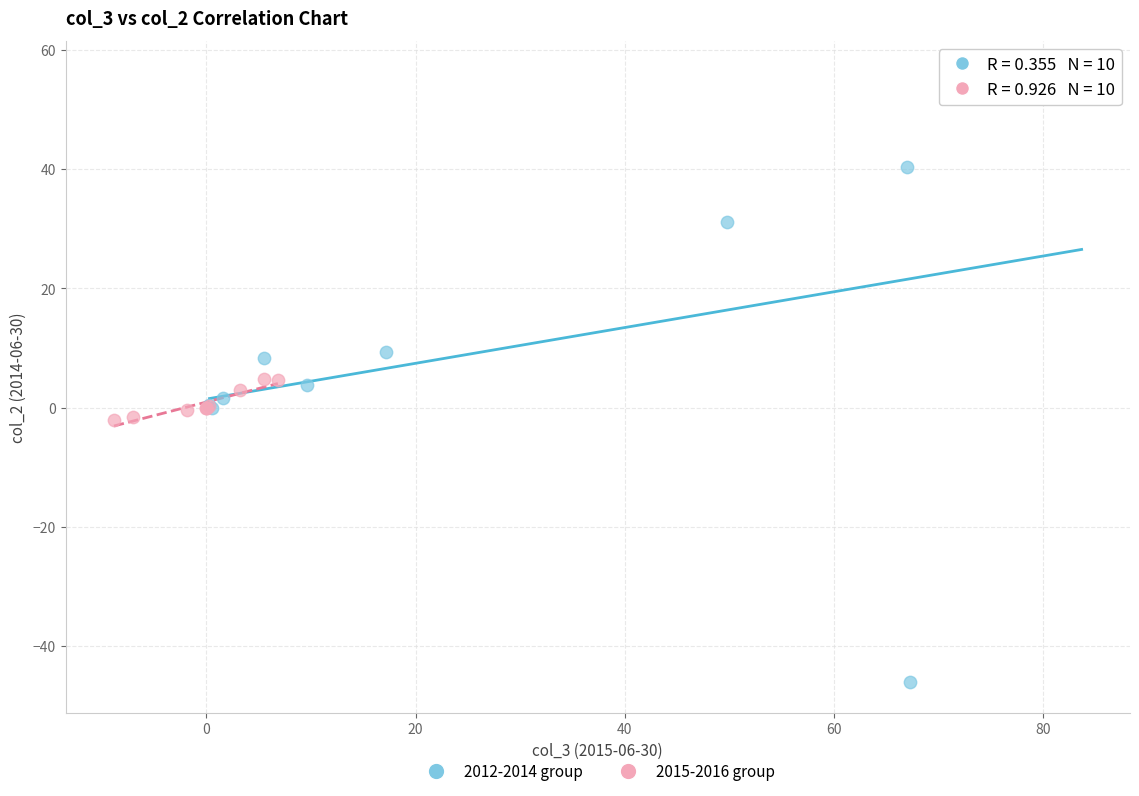

Which series reaches the maximum Y coordinate?

2012-2014 group